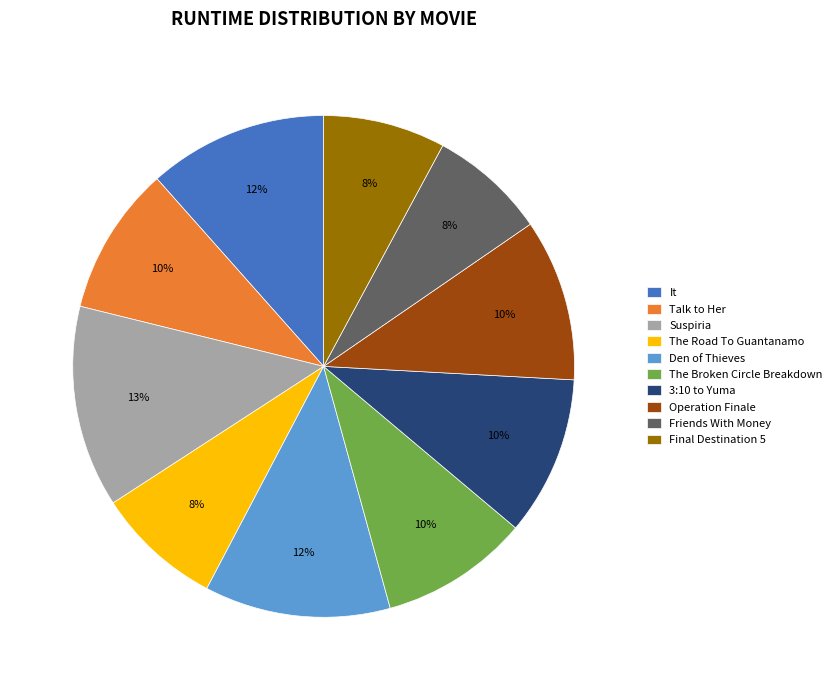

Combined, do Final Destination 5 and It account for over 50%?

No